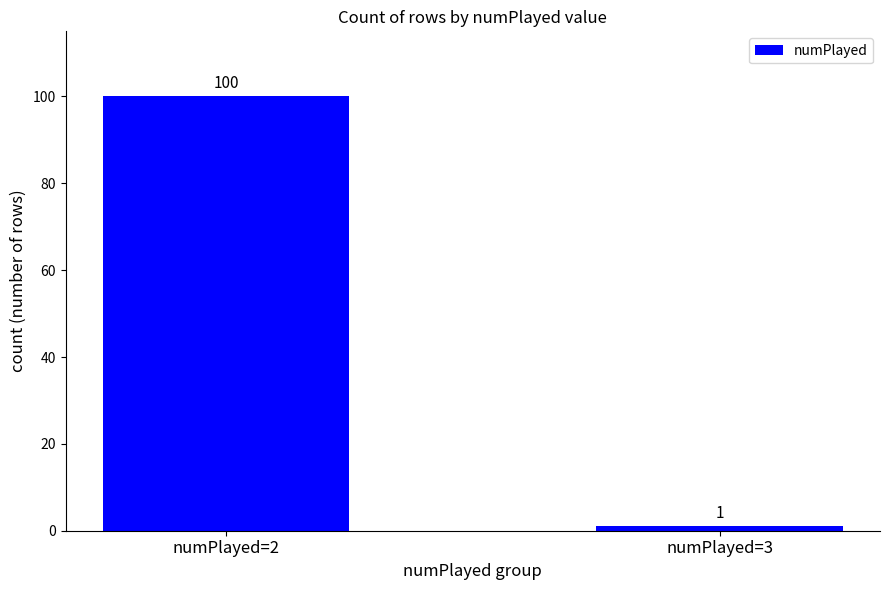

The value at numPlayed=3 is 1. True or false?

True